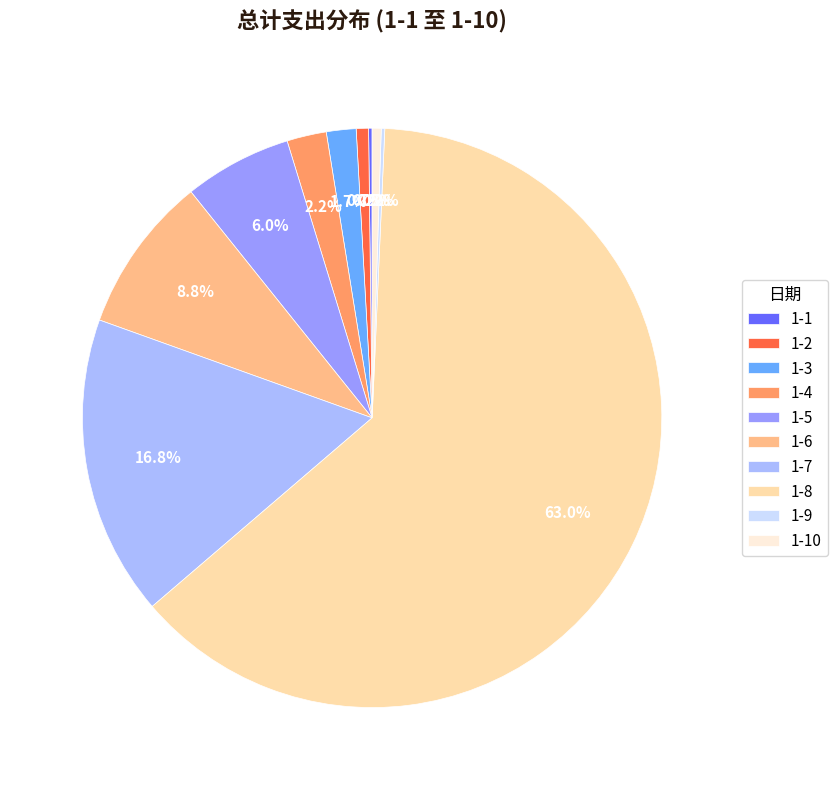

How many slices are in this pie chart?

10